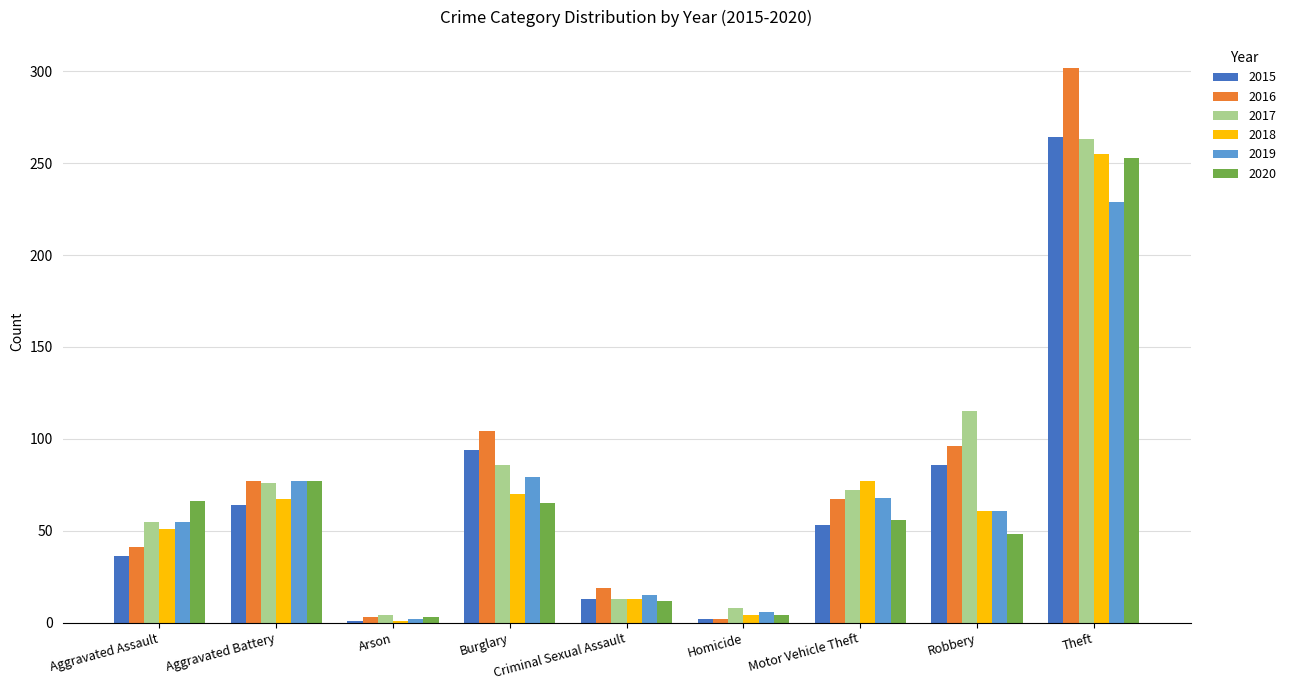

What is the average value of the 2019 series?

66